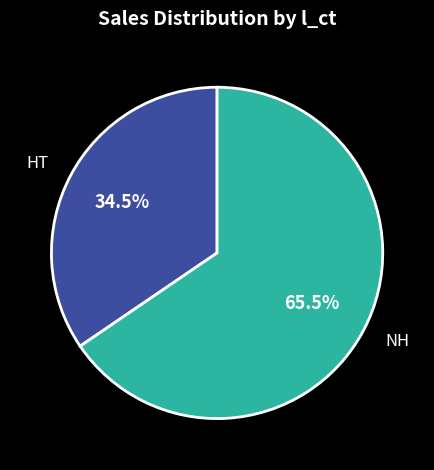

What is the majority slice?

NH